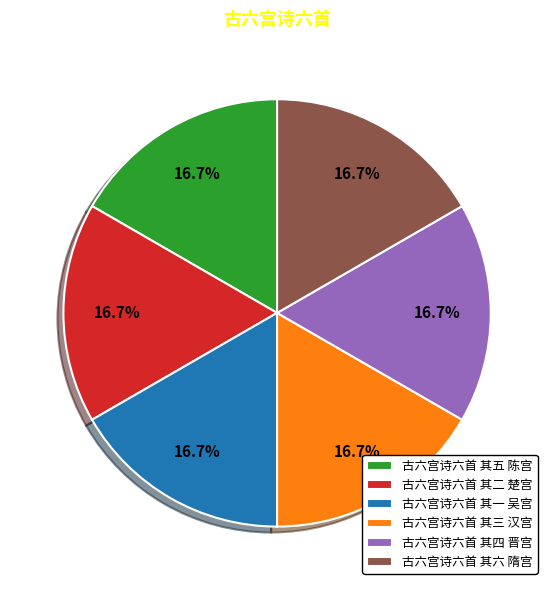

How many slices are in this pie chart?

6